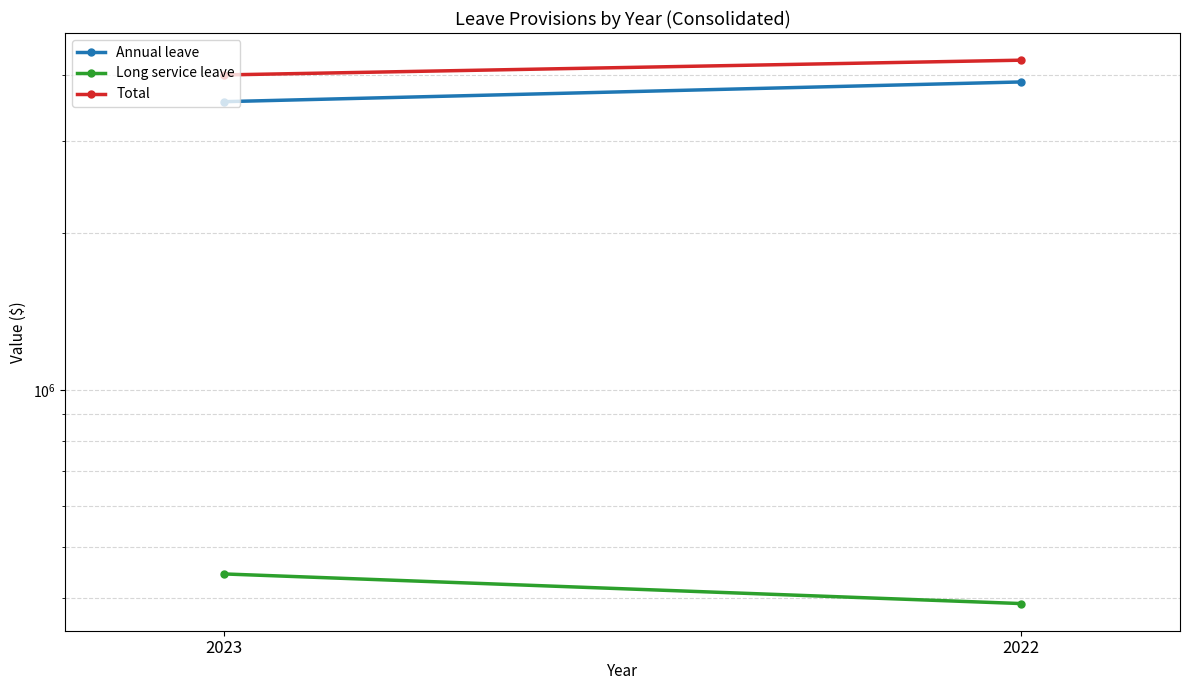

Is it true that Total equals 925325 at 2022?

False